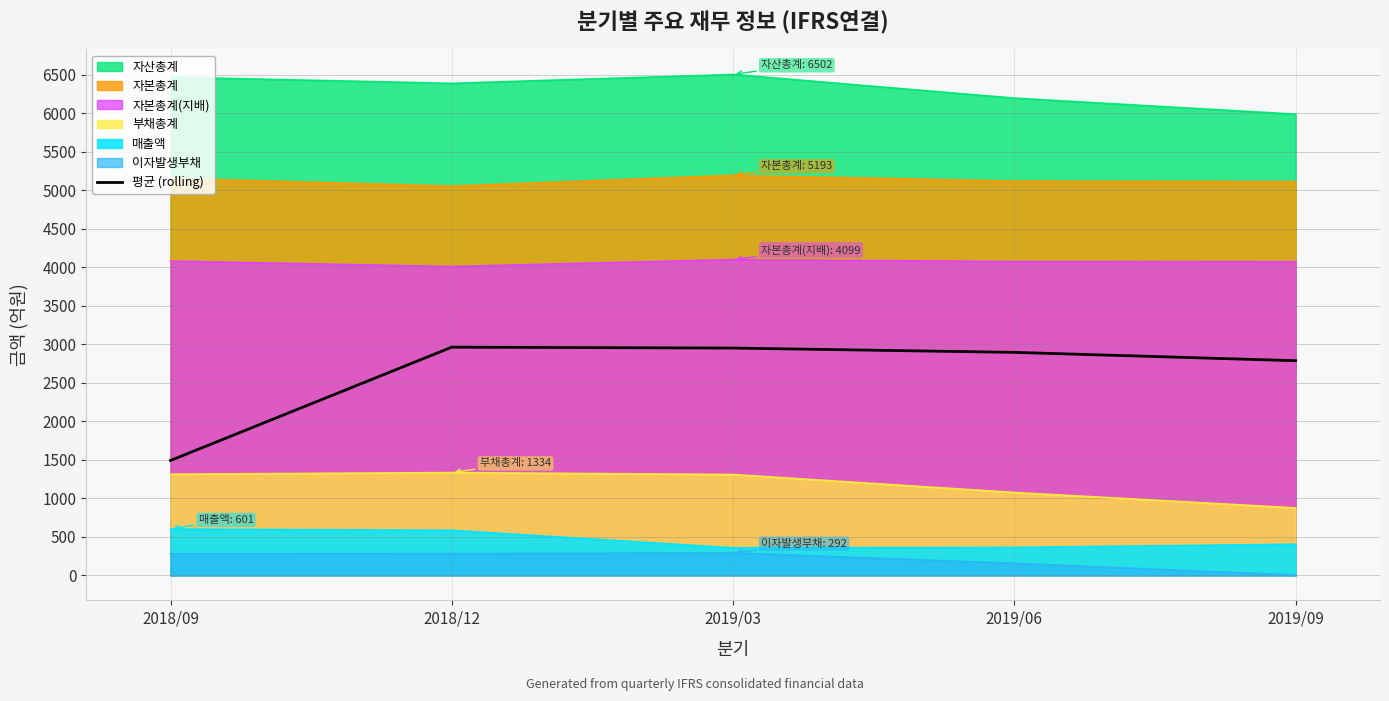

What is the difference between the highest and lowest values at 2018/09?

6187.0